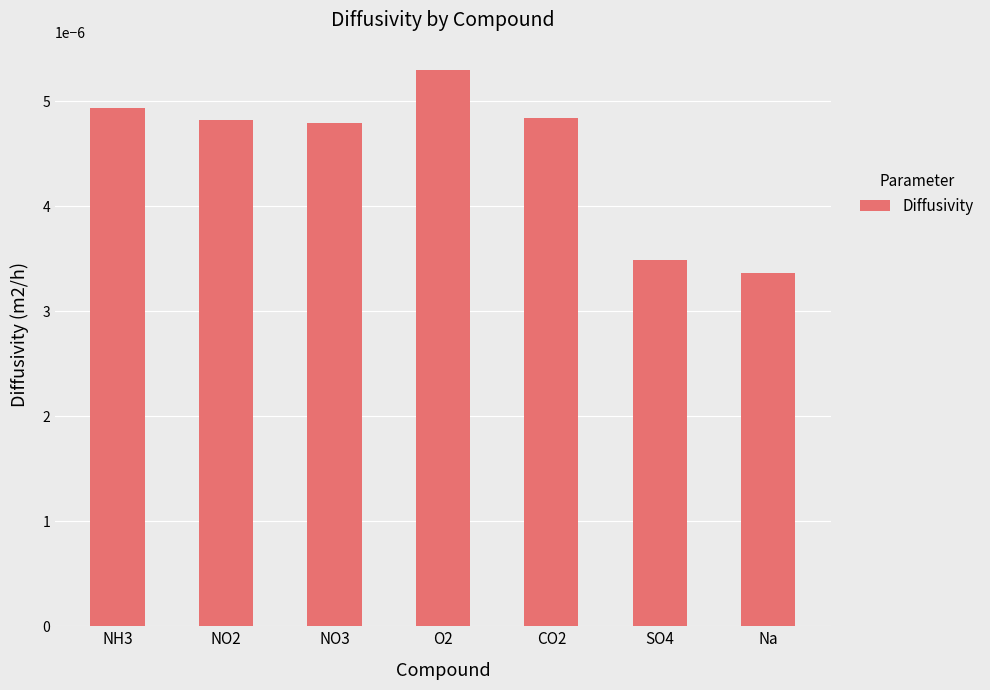

Which has a higher value, O2 or CO2?

O2